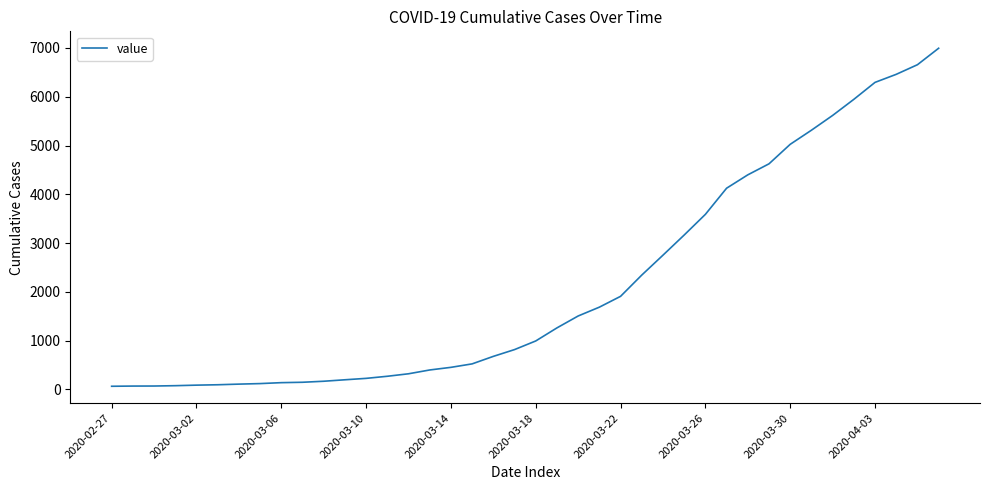

What is the sum of all values?

85677